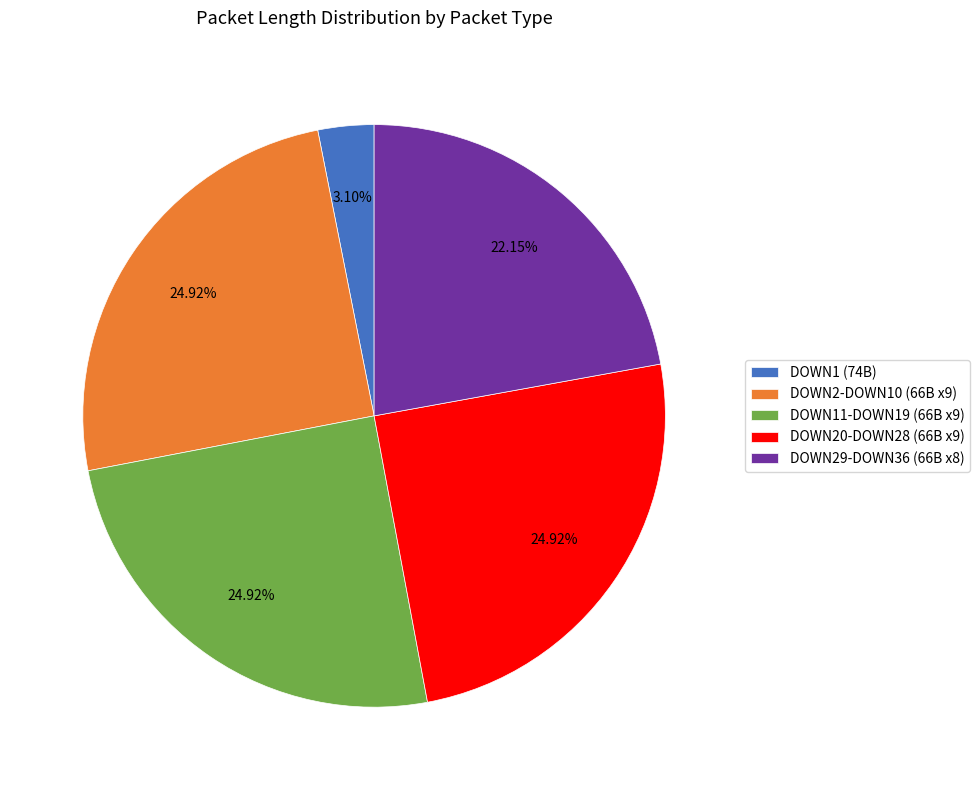

Combined, do DOWN1 (74B) and DOWN2-DOWN10 (66B x9) account for over 50%?

No